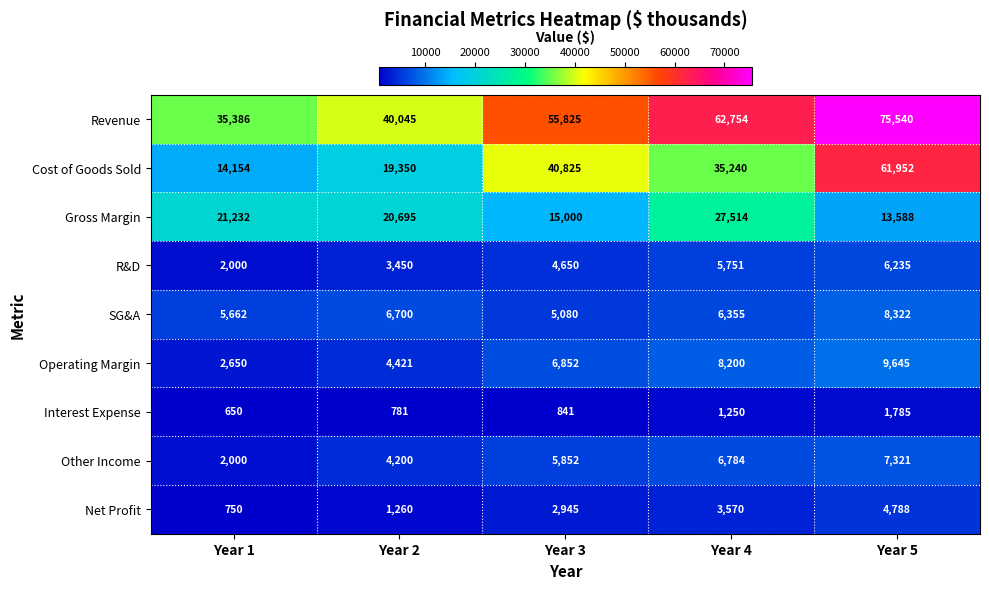

At which label is Interest Expense closest to 1217?

Year 4